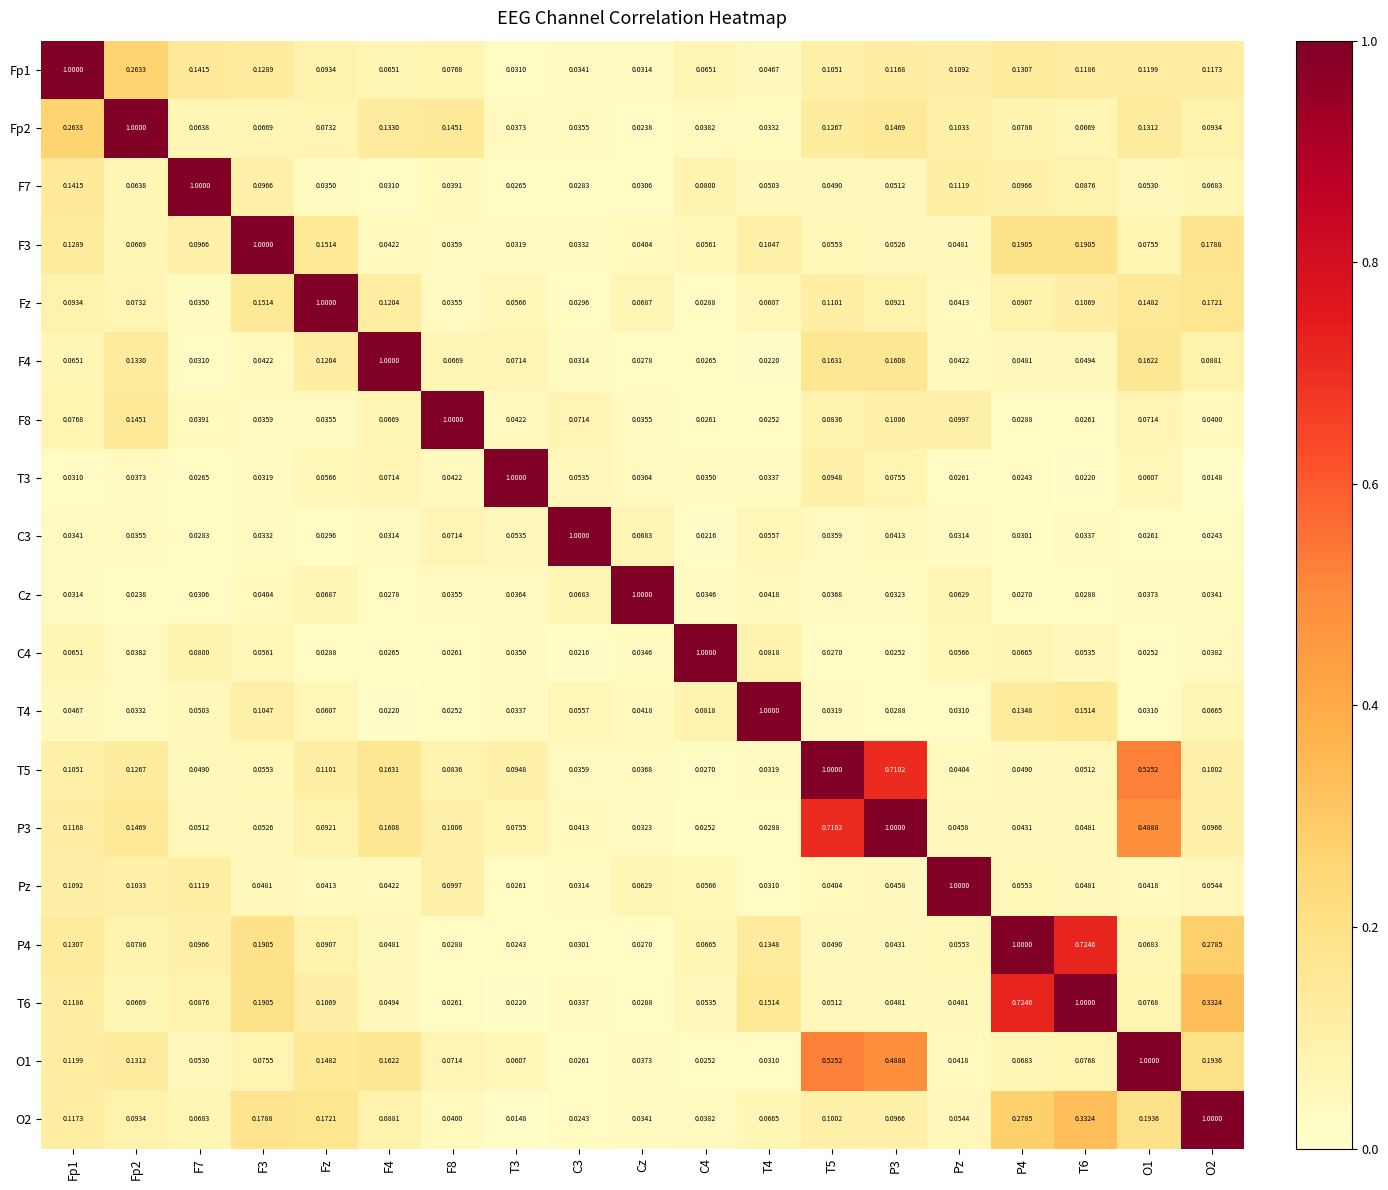

What is the total value across all series at F7?

2.1